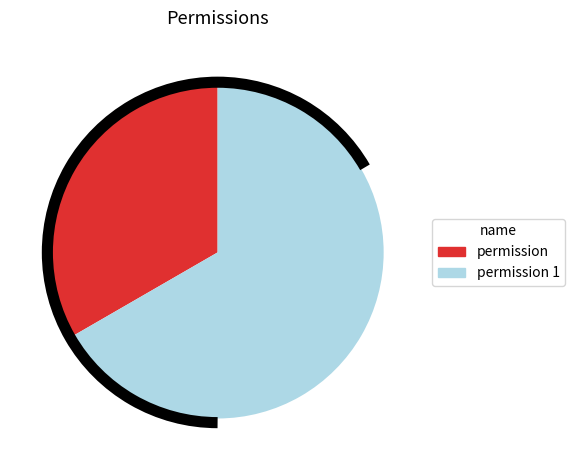

What is the smallest slice in the pie chart?

permission